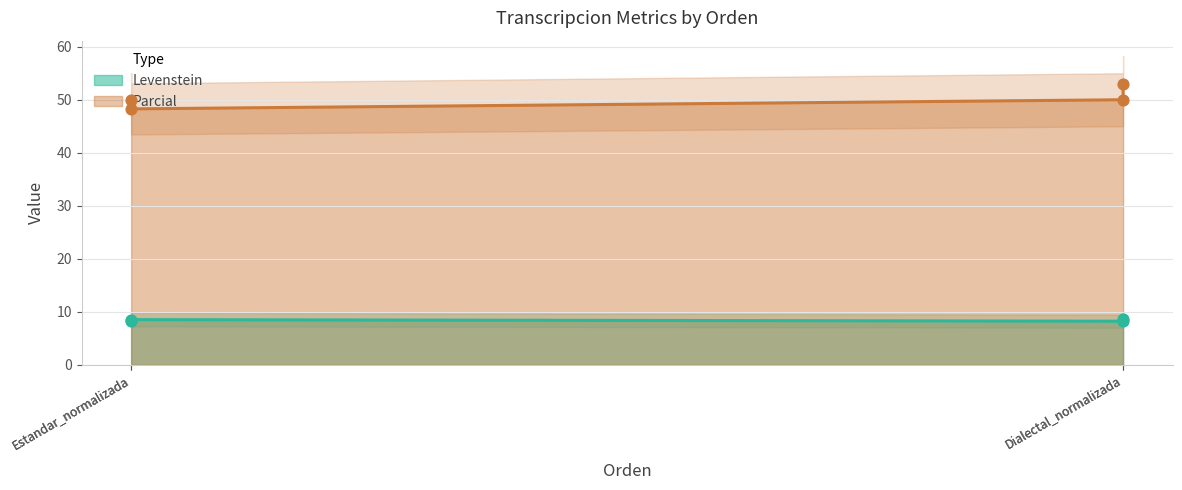

What is the total value across all series at Dialectal_normalizada?

61.5